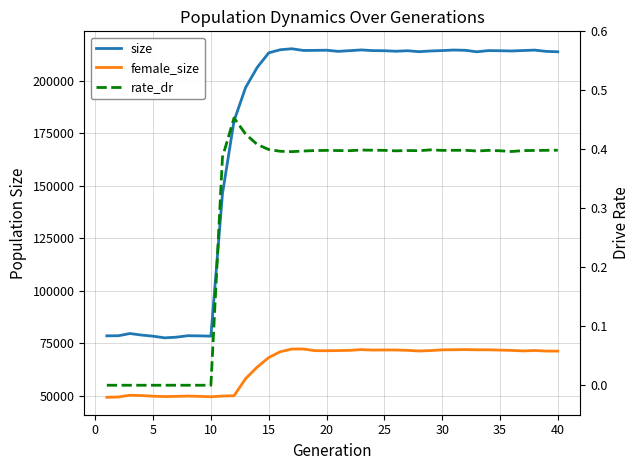

The rate_dr series shows -0.2 at 20. True or false?

False